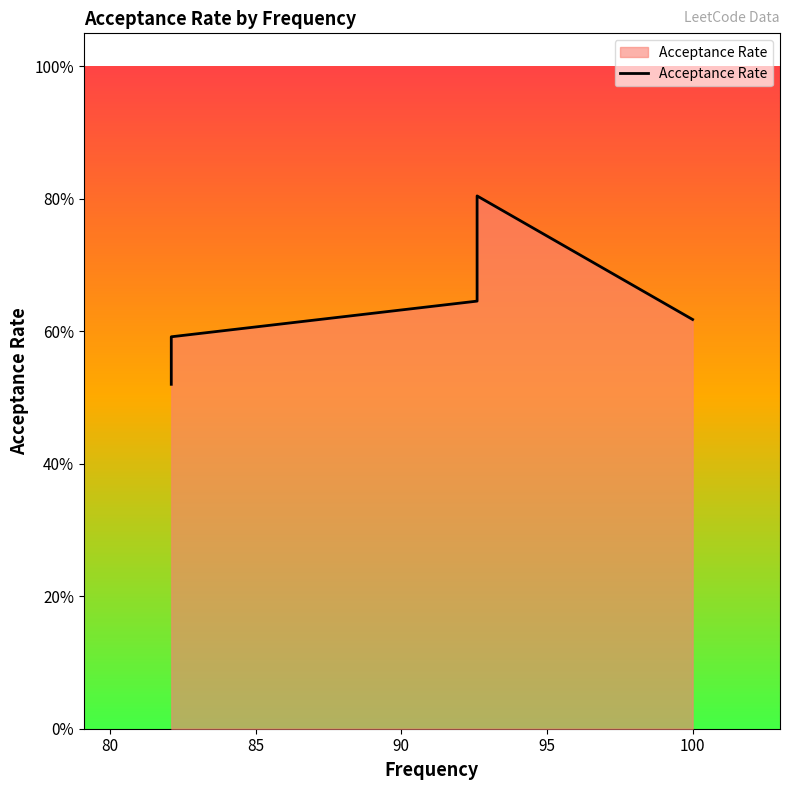

What is the maximum value shown in the chart?

0.8